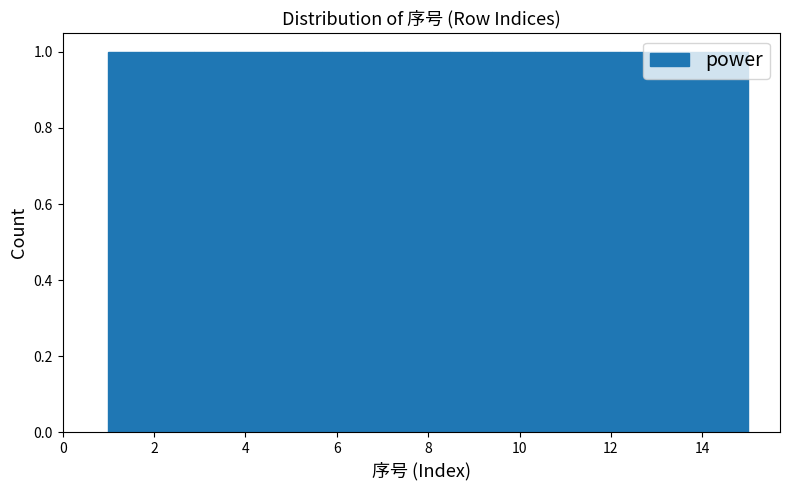

Reading left to right, transcribe this chart: for each bar, give the range it covers on the x-axis and its height. Neither the bar edges nor the heights are printed on the chart, so give them approximately, as read against the axes.

1.0 to 2.0: 1
2.0 to 2.8: 1
2.8 to 3.8: 1
3.8 to 4.8: 1
4.8 to 5.6: 1
5.6 to 6.6: 1
6.6 to 7.6: 1
7.6 to 8.4: 1
8.4 to 9.4: 1
9.4 to 10.4: 1
10.4 to 11.2: 1
11.2 to 12.2: 1
12.2 to 13.2: 1
13.2 to 14.0: 1
14.0 to 15.0: 1